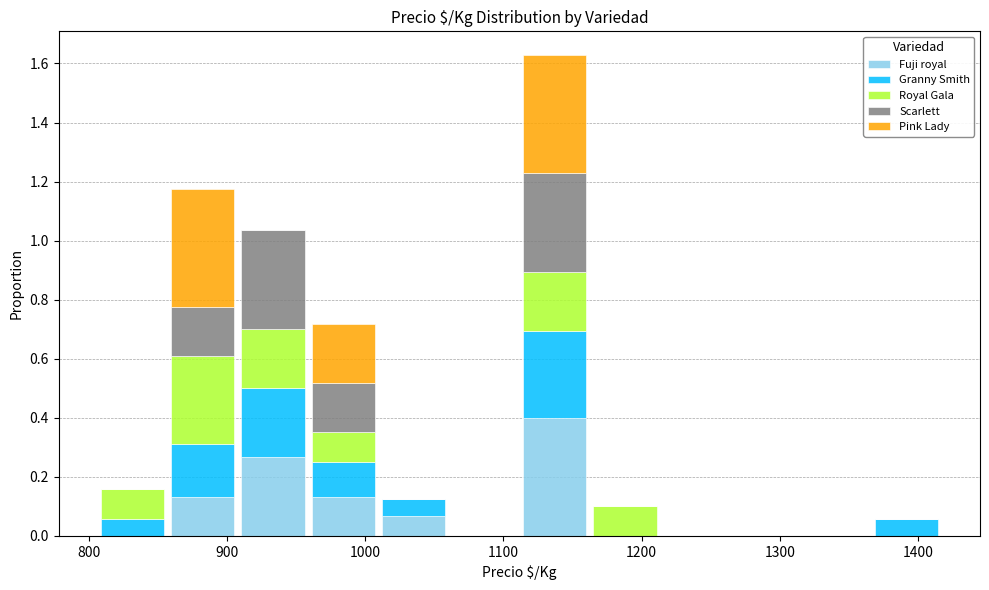

Which range on the x-axis has the tallest stacked bar (by total height)?

1110 to 1160